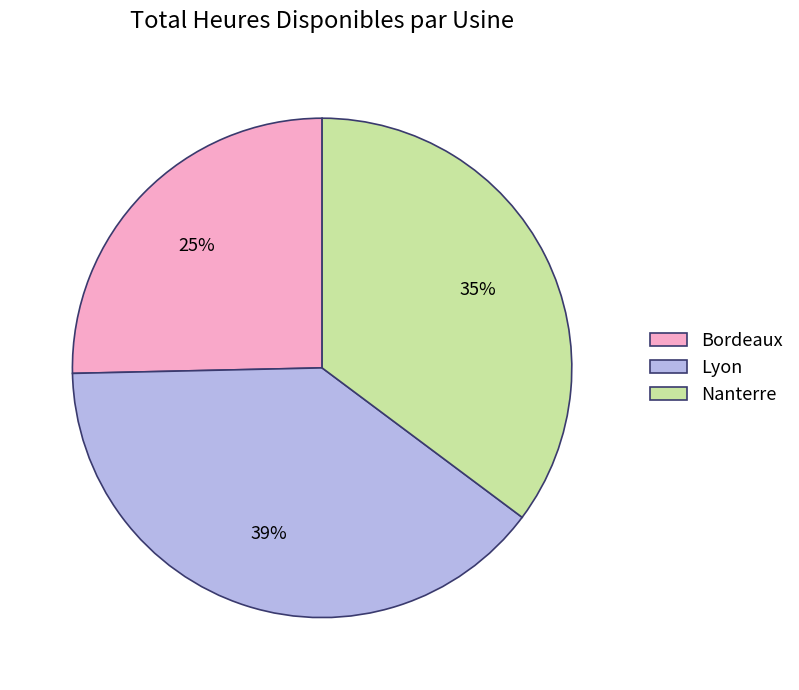

Between Bordeaux and Nanterre, which is larger?

Nanterre